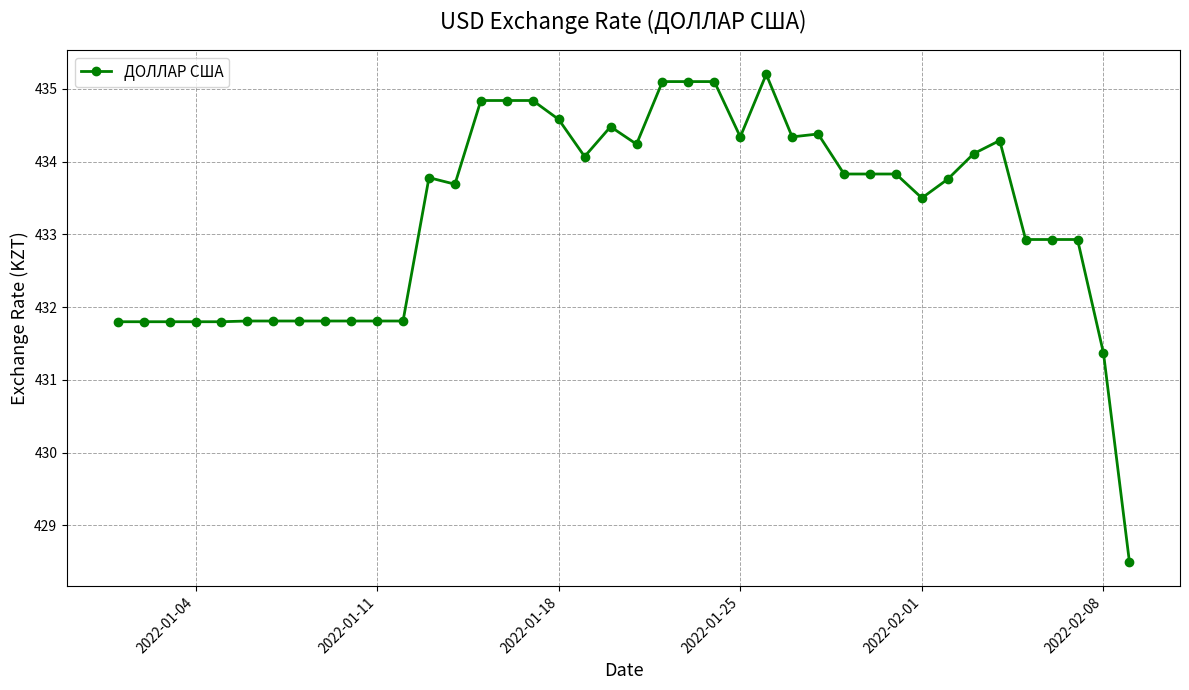

What is the smallest value displayed?

428.5